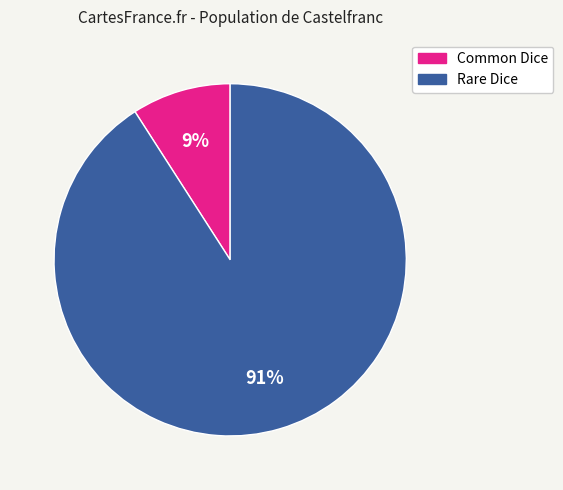

Do Common Dice and Rare Dice together represent more than half of the pie?

Yes